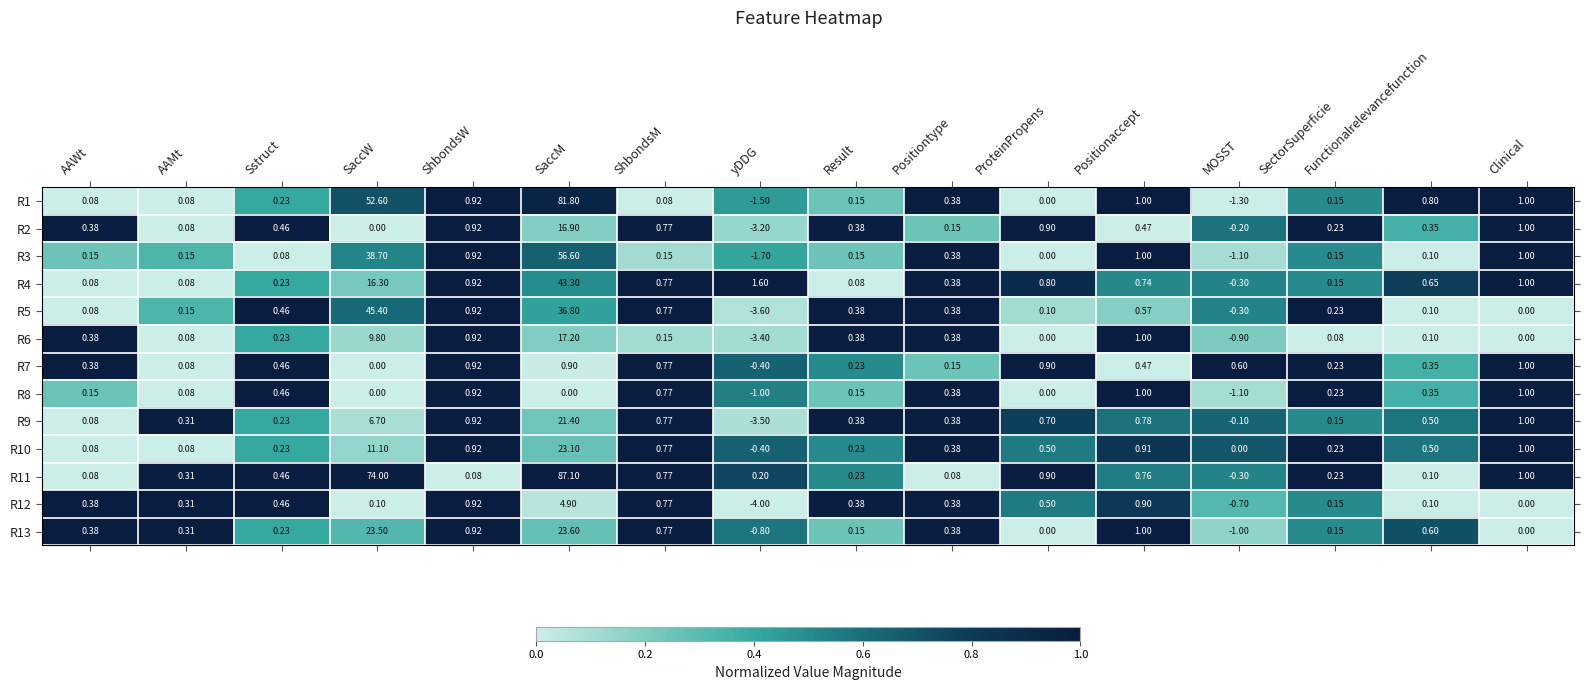

At which category is the sum across all series the highest?

SaccM